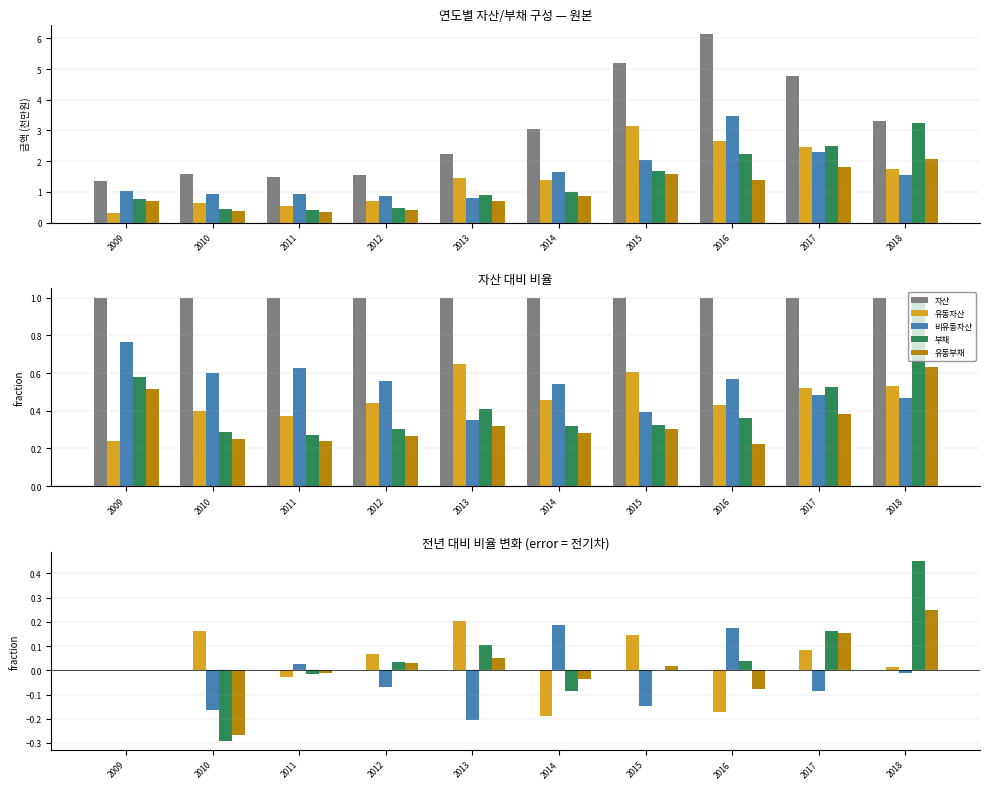

At which label does 유동자산 first exceed 0?

2010